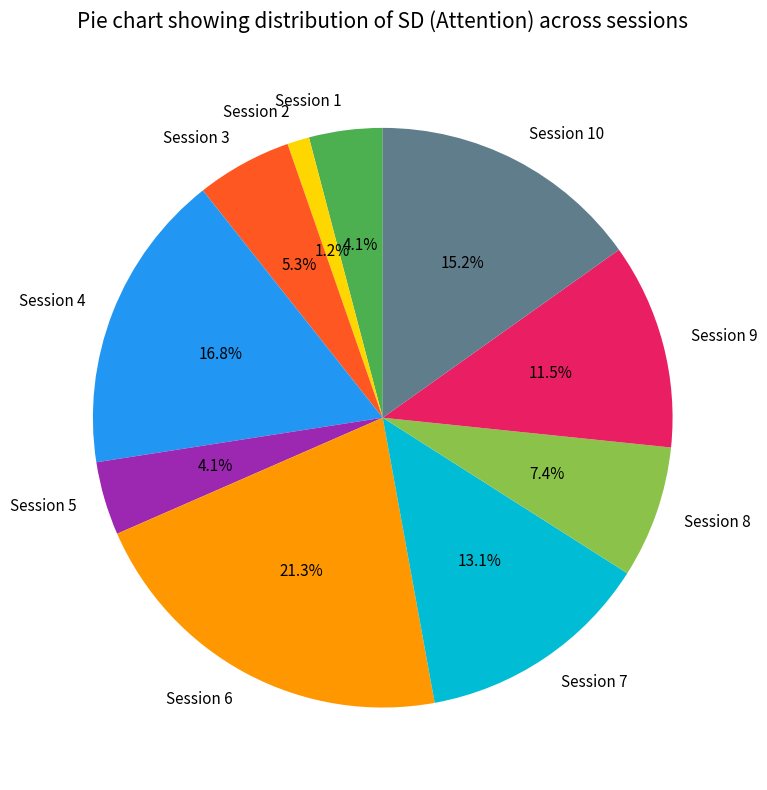

To the nearest percent, what percentage of the pie is Session 1?

4%